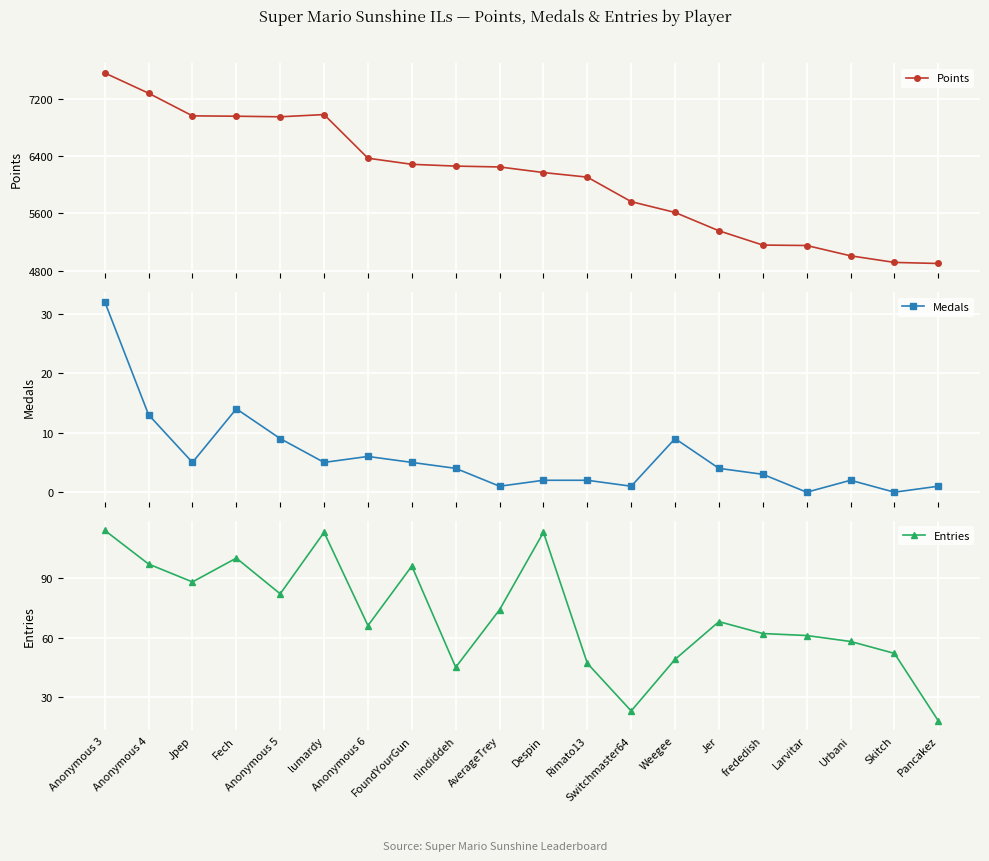

True or false: Entries and Medals intersect in this chart.

False